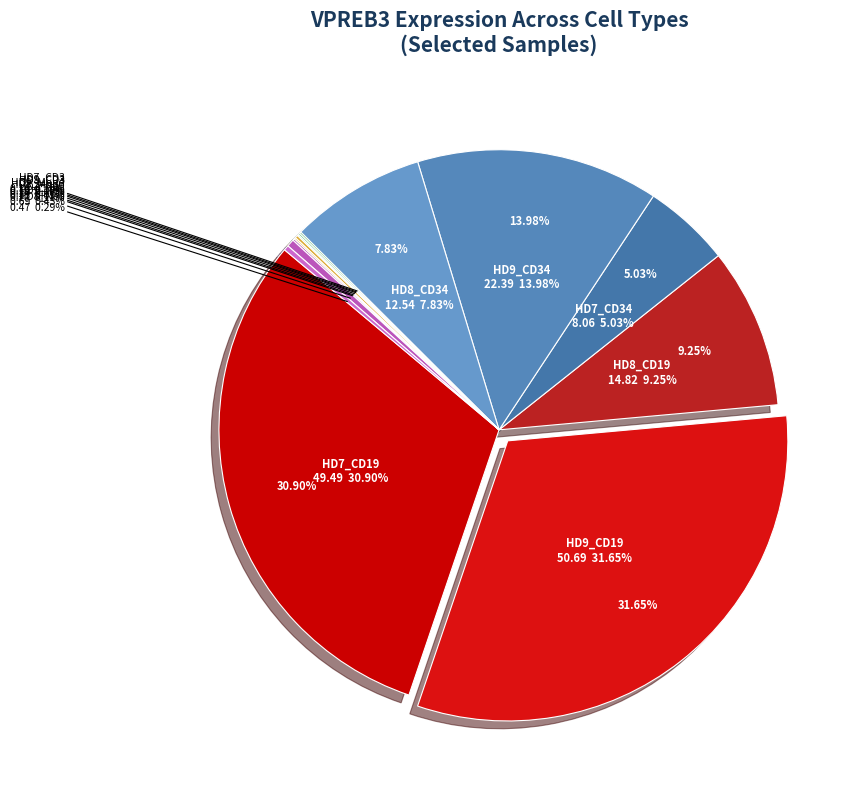

What percentage is the HD9_CD19 slice, to the nearest percent?

32%